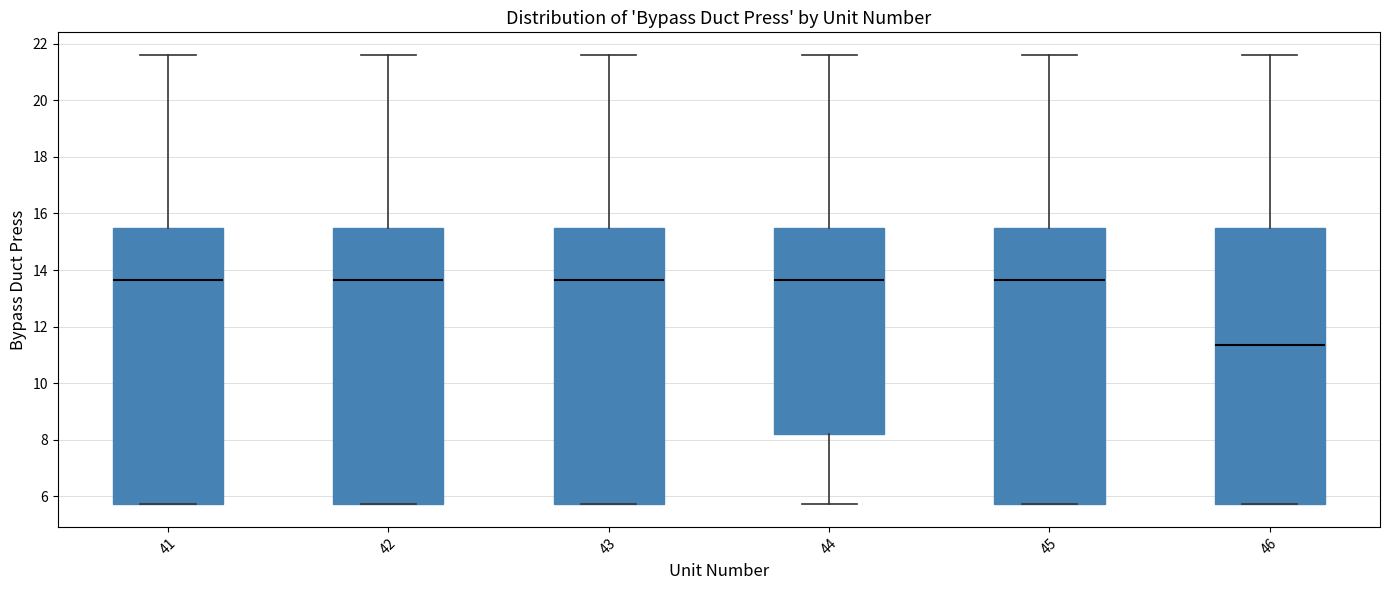

Reading left to right, transcribe this box plot: for each box, give where its median line is, the range the box spans, and where its two whiskers end, as read against the y-axis. The values are not printed on the chart, so give them approximately, as read against the axis.

41: median 13.6, box 5.8 to 15.4, whiskers 5.8 to 21.6
42: median 13.6, box 5.8 to 15.4, whiskers 5.8 to 21.6
43: median 13.6, box 5.8 to 15.4, whiskers 5.8 to 21.6
44: median 13.6, box 8.2 to 15.4, whiskers 5.8 to 21.6
45: median 13.6, box 5.8 to 15.4, whiskers 5.8 to 21.6
46: median 11.4, box 5.8 to 15.4, whiskers 5.8 to 21.6